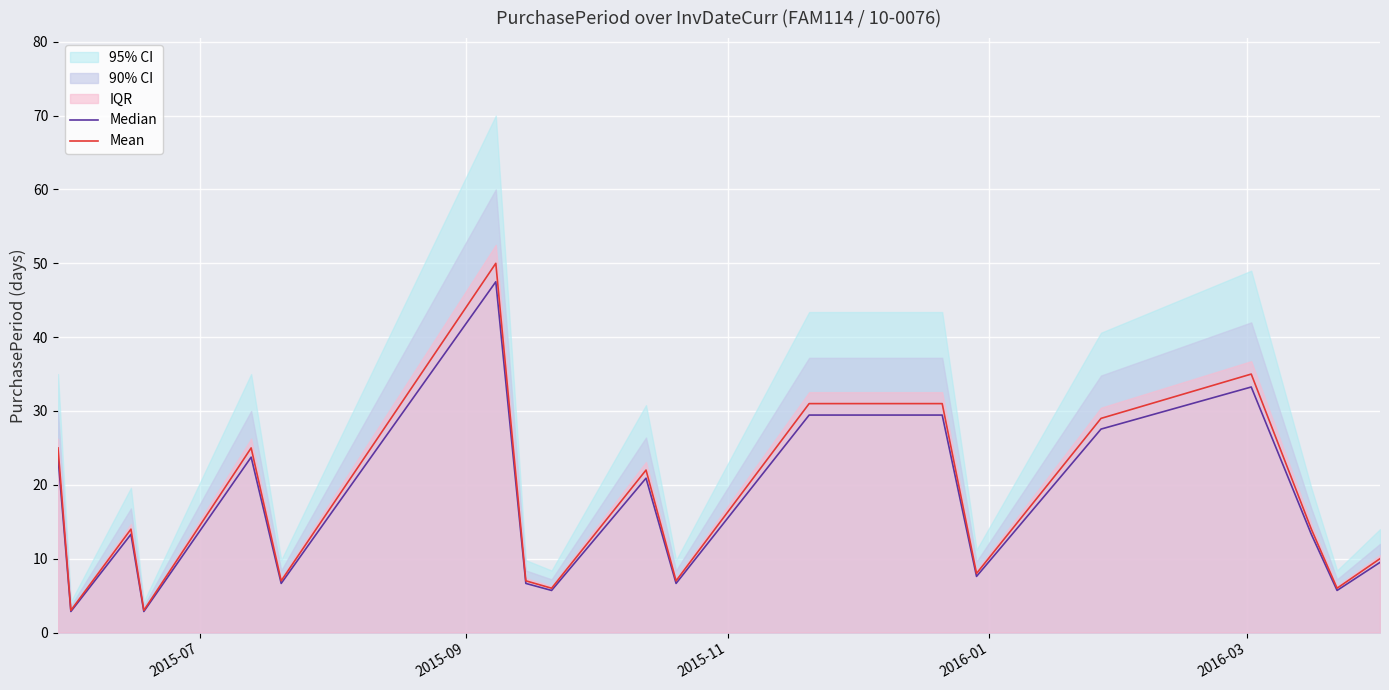

How many categories are shown in the chart?

19